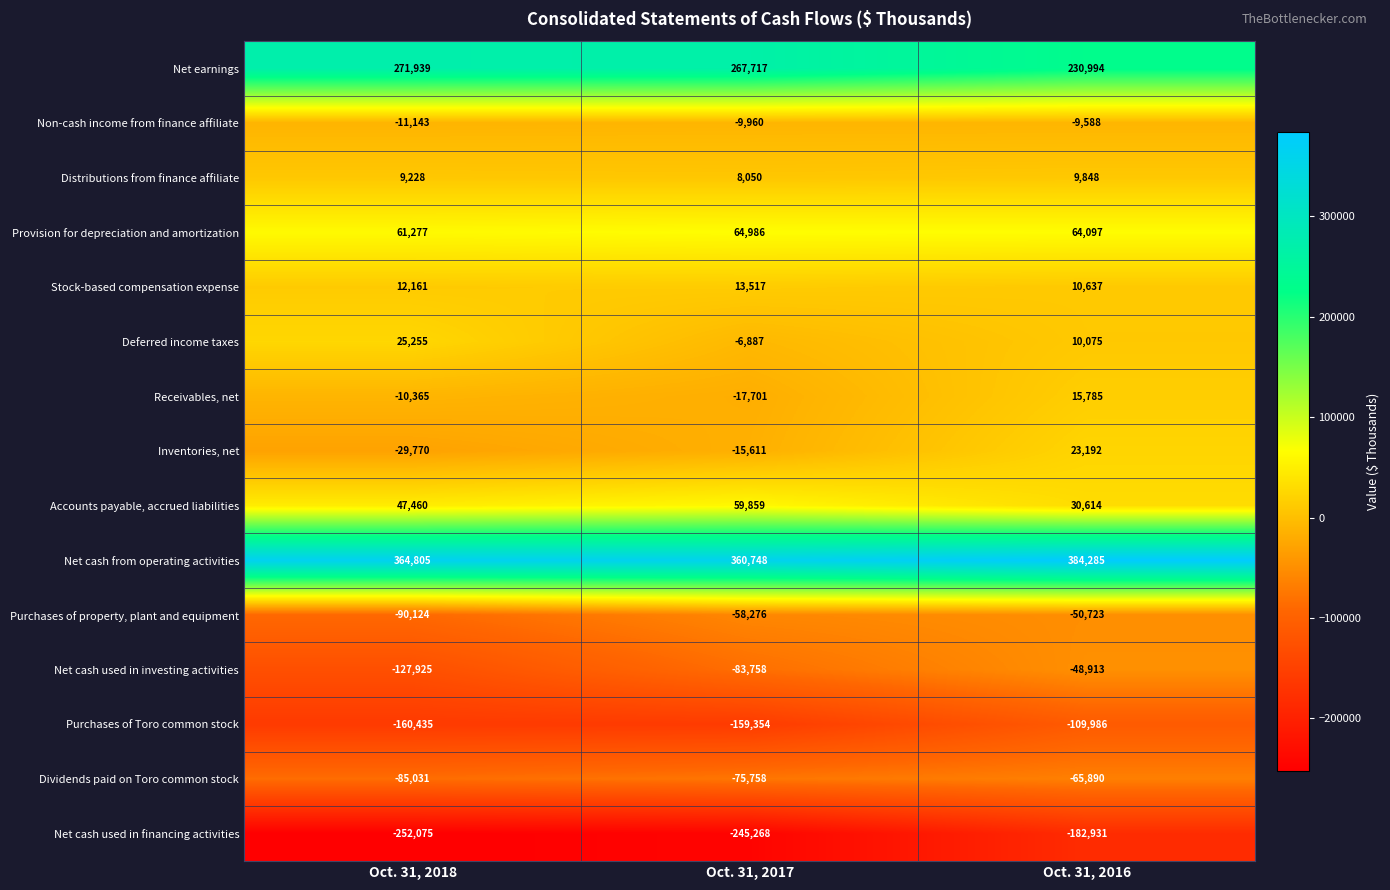

List the series in order of their peak value, lowest first.

Net cash used in financing activities, Purchases of Toro common stock, Dividends paid on Toro common stock, Purchases of property, plant and equipment, Net cash used in investing activities, Non-cash income from finance affiliate, Distributions from finance affiliate, Stock-based compensation expense, Receivables, net, Inventories, net, Deferred income taxes, Accounts payable, accrued liabilities, Provision for depreciation and amortization, Net earnings, Net cash from operating activities